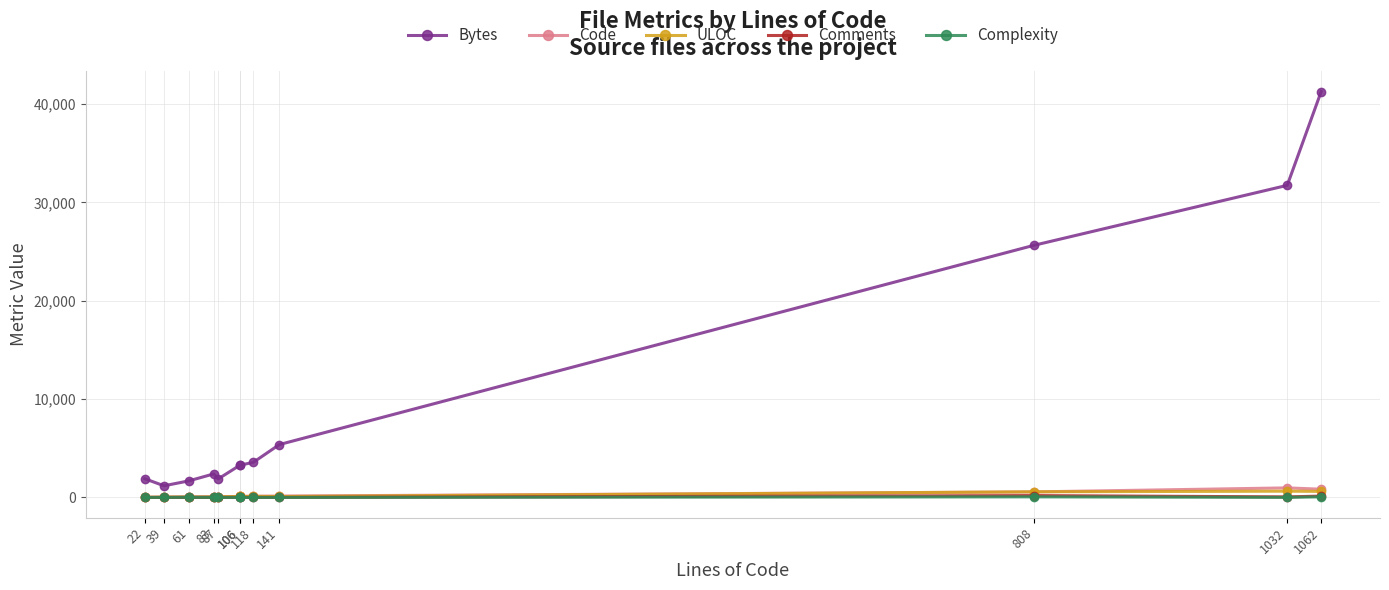

What is the difference between the second highest and minimum values in the ULOC series?

603